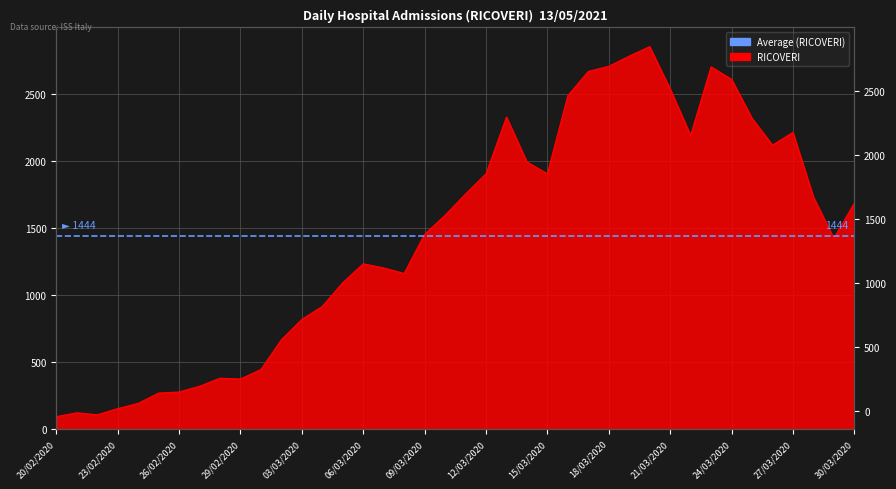

How many lines are shown in the chart?

1